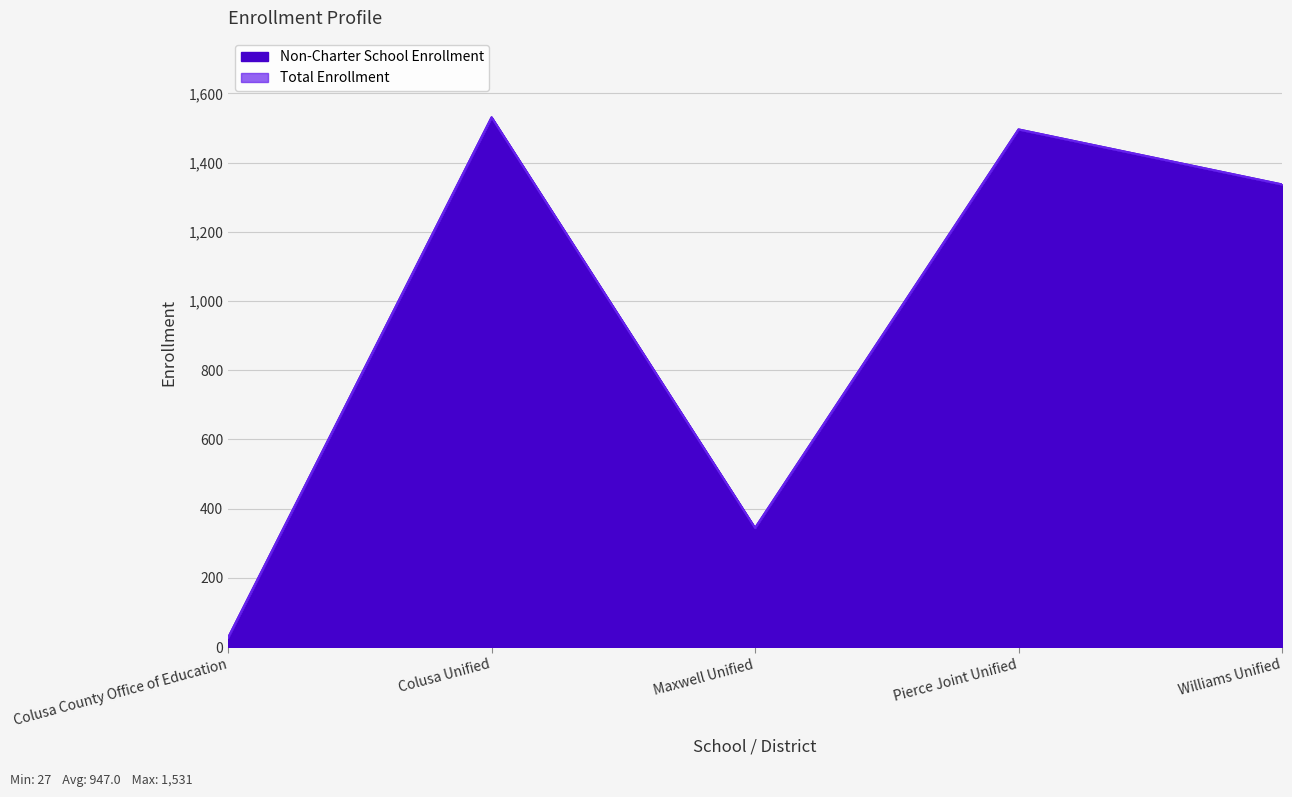

What is the maximum value shown in the chart?

1531